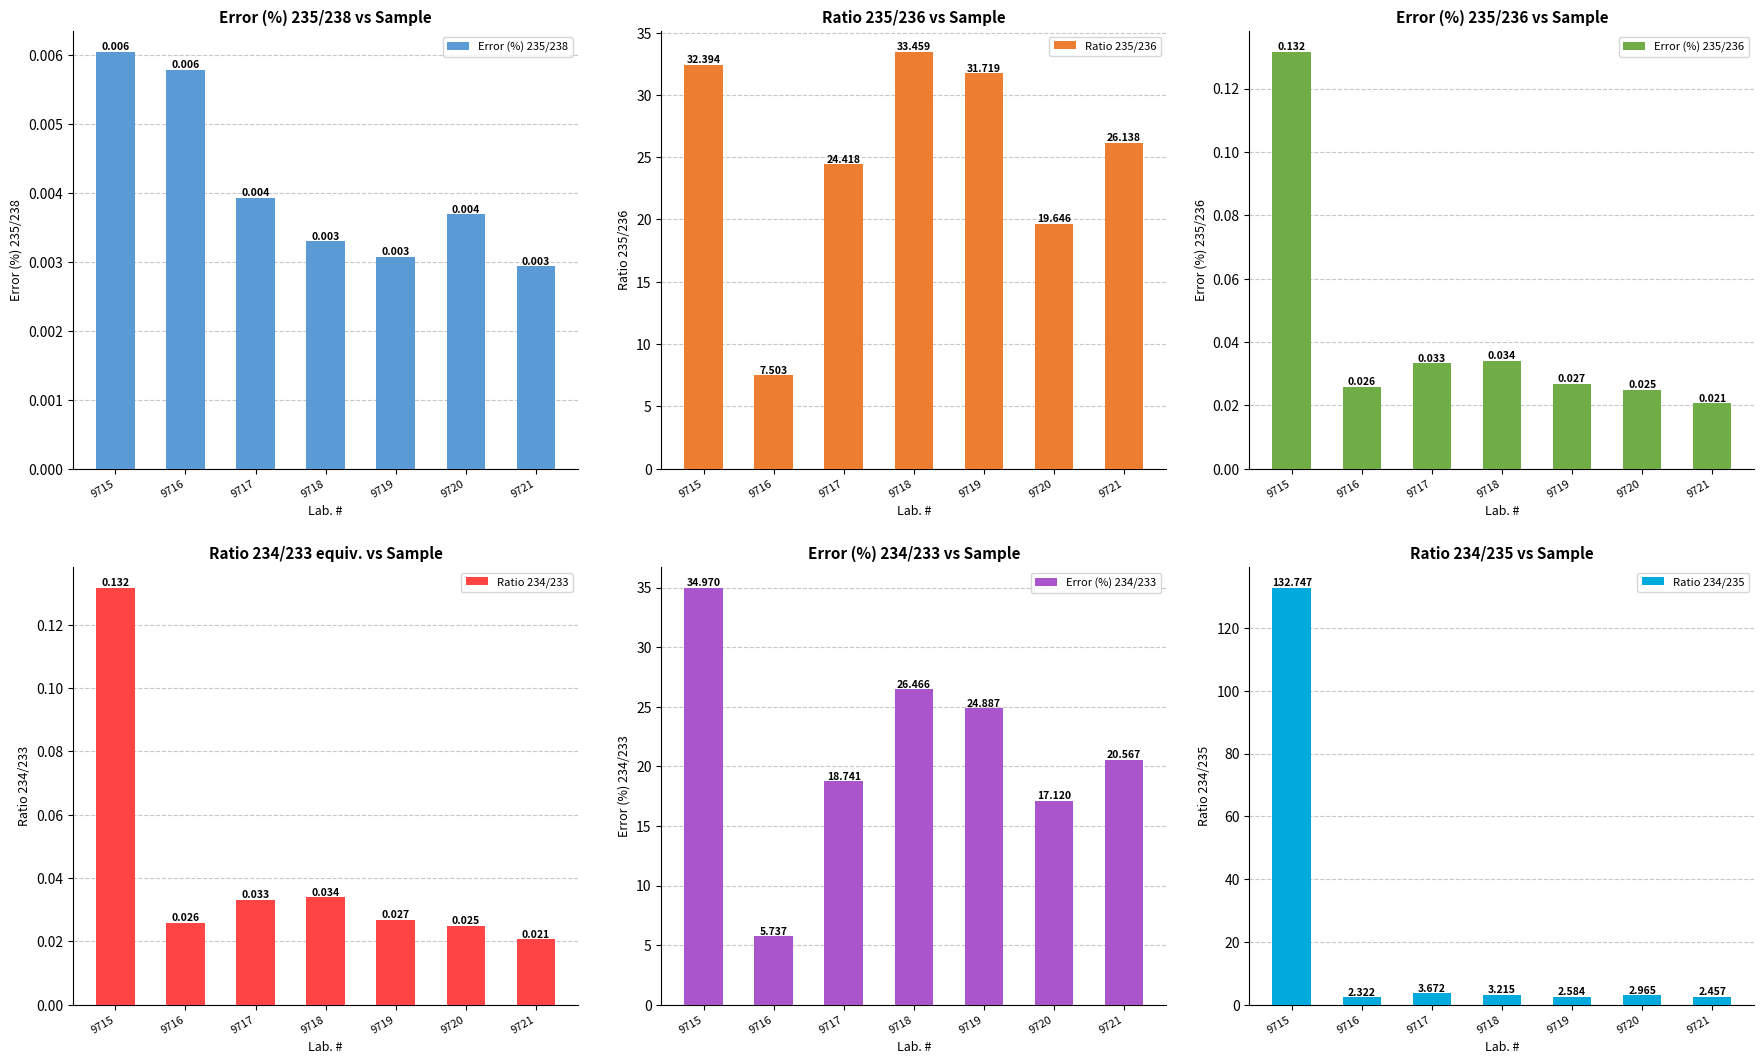

How many values in the Ratio 235/236 series exceed 26?

4